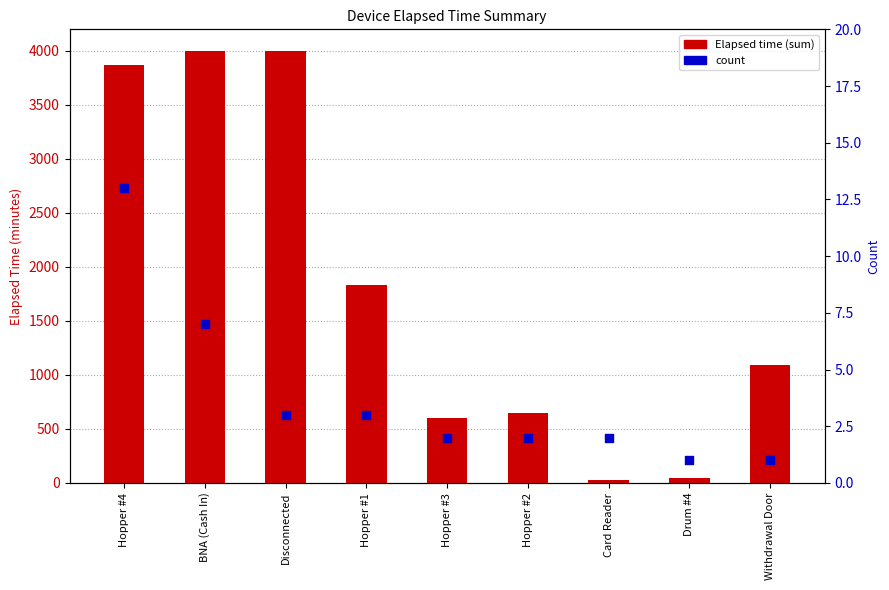

At how many categories does at least one series exceed 3385?

3